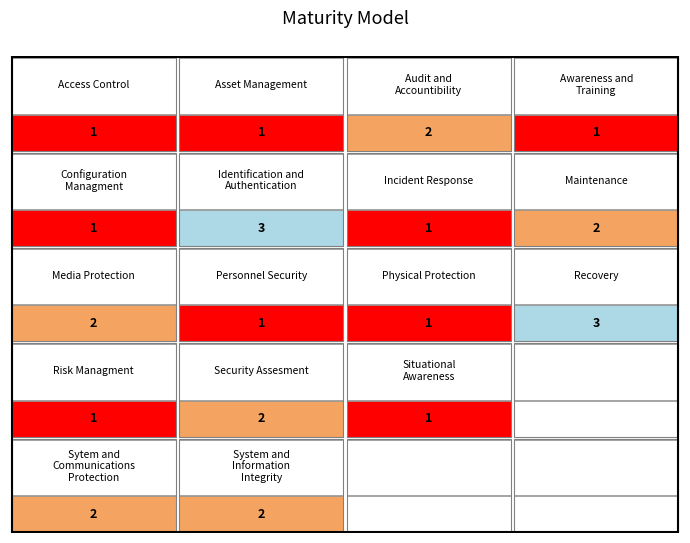

What is the total value across all series at 3?

6